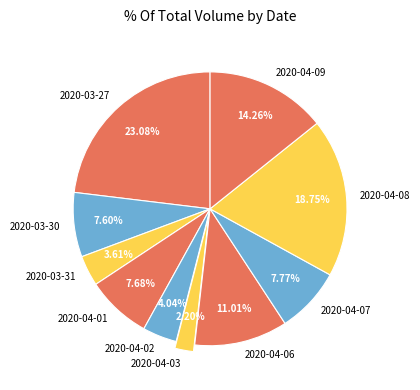

How many slices are in this pie chart?

10